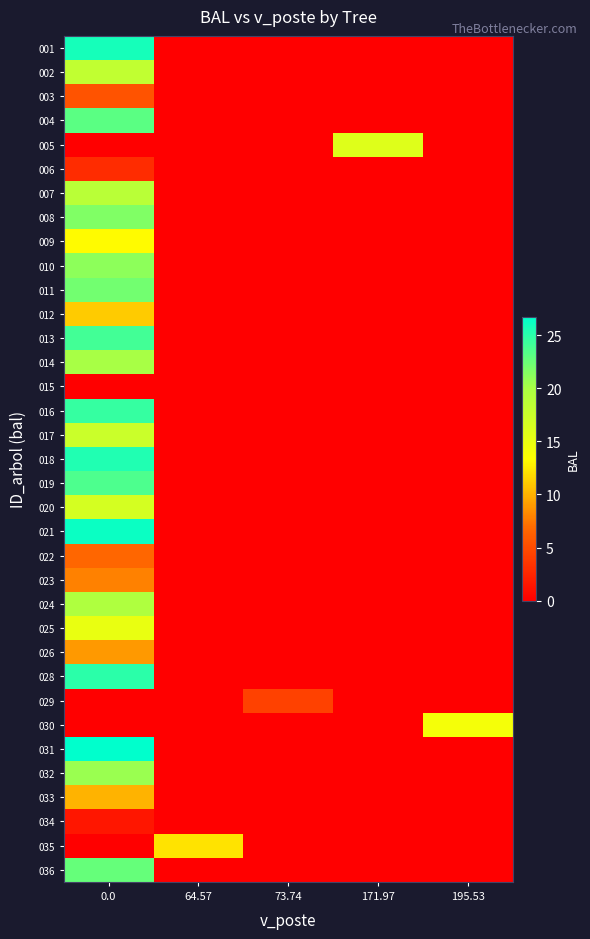

Reading left to right, what are all the values shown in this chart?

row_0: 0.0=25.9	64.57=0.0	73.74=0.0	171.97=0.0	195.53=0.0
row_1: 0.0=18.2	64.57=0.0	73.74=0.0	171.97=0.0	195.53=0.0
row_2: 0.0=5.5	64.57=0.0	73.74=0.0	171.97=0.0	195.53=0.0
row_3: 0.0=23.1	64.57=0.0	73.74=0.0	171.97=0.0	195.53=0.0
row_4: 0.0=0.0	64.57=0.0	73.74=0.0	171.97=15.9	195.53=0.0
row_5: 0.0=3.0	64.57=0.0	73.74=0.0	171.97=0.0	195.53=0.0
row_6: 0.0=18.9	64.57=0.0	73.74=0.0	171.97=0.0	195.53=0.0
row_7: 0.0=21.7	64.57=0.0	73.74=0.0	171.97=0.0	195.53=0.0
row_8: 0.0=13.2	64.57=0.0	73.74=0.0	171.97=0.0	195.53=0.0
row_9: 0.0=21.2	64.57=0.0	73.74=0.0	171.97=0.0	195.53=0.0
row_10: 0.0=22.2	64.57=0.0	73.74=0.0	171.97=0.0	195.53=0.0
row_11: 0.0=11.1	64.57=0.0	73.74=0.0	171.97=0.0	195.53=0.0
row_12: 0.0=24.1	64.57=0.0	73.74=0.0	171.97=0.0	195.53=0.0
row_13: 0.0=20.1	64.57=0.0	73.74=0.0	171.97=0.0	195.53=0.0
row_14: 0.0=0.0	64.57=0.0	73.74=0.0	171.97=0.0	195.53=0.0
row_15: 0.0=24.5	64.57=0.0	73.74=0.0	171.97=0.0	195.53=0.0
row_16: 0.0=17.4	64.57=0.0	73.74=0.0	171.97=0.0	195.53=0.0
row_17: 0.0=25.4	64.57=0.0	73.74=0.0	171.97=0.0	195.53=0.0
row_18: 0.0=23.6	64.57=0.0	73.74=0.0	171.97=0.0	195.53=0.0
row_19: 0.0=16.7	64.57=0.0	73.74=0.0	171.97=0.0	195.53=0.0
row_20: 0.0=26.3	64.57=0.0	73.74=0.0	171.97=0.0	195.53=0.0
row_21: 0.0=6.7	64.57=0.0	73.74=0.0	171.97=0.0	195.53=0.0
row_22: 0.0=7.8	64.57=0.0	73.74=0.0	171.97=0.0	195.53=0.0
row_23: 0.0=19.5	64.57=0.0	73.74=0.0	171.97=0.0	195.53=0.0
row_24: 0.0=15.1	64.57=0.0	73.74=0.0	171.97=0.0	195.53=0.0
row_25: 0.0=9.0	64.57=0.0	73.74=0.0	171.97=0.0	195.53=0.0
row_26: 0.0=25.0	64.57=0.0	73.74=0.0	171.97=0.0	195.53=0.0
row_27: 0.0=0.0	64.57=0.0	73.74=4.3	171.97=0.0	195.53=0.0
row_28: 0.0=0.0	64.57=0.0	73.74=0.0	171.97=0.0	195.53=14.2
row_29: 0.0=26.7	64.57=0.0	73.74=0.0	171.97=0.0	195.53=0.0
row_30: 0.0=20.6	64.57=0.0	73.74=0.0	171.97=0.0	195.53=0.0
row_31: 0.0=10.1	64.57=0.0	73.74=0.0	171.97=0.0	195.53=0.0
row_32: 0.0=1.5	64.57=0.0	73.74=0.0	171.97=0.0	195.53=0.0
row_33: 0.0=0.0	64.57=12.1	73.74=0.0	171.97=0.0	195.53=0.0
row_34: 0.0=22.7	64.57=0.0	73.74=0.0	171.97=0.0	195.53=0.0